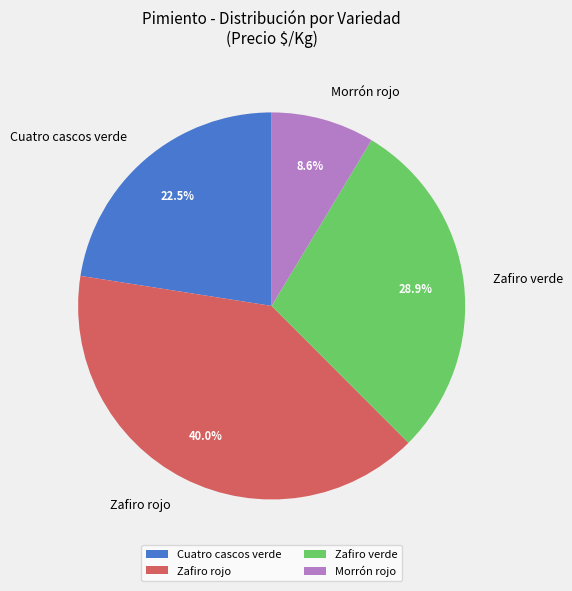

What percentage is the Morrón rojo slice, to the nearest percent?

9%